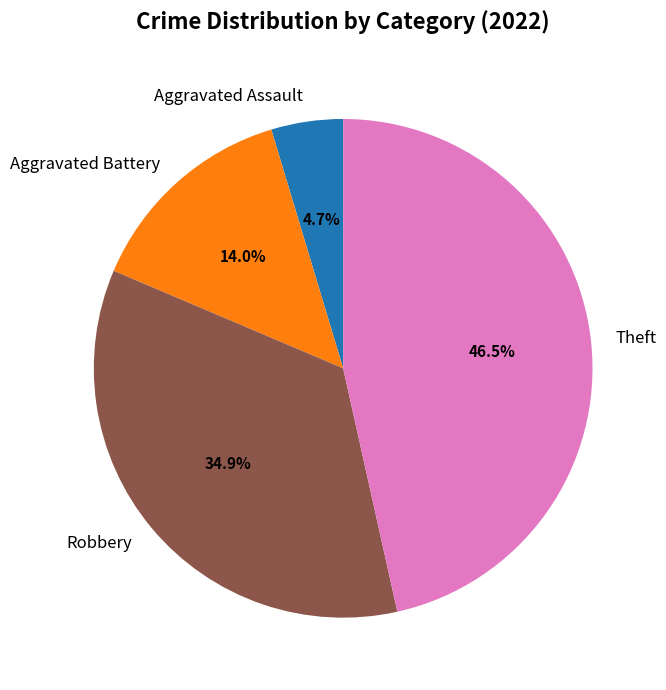

Does any single category account for the majority?

No